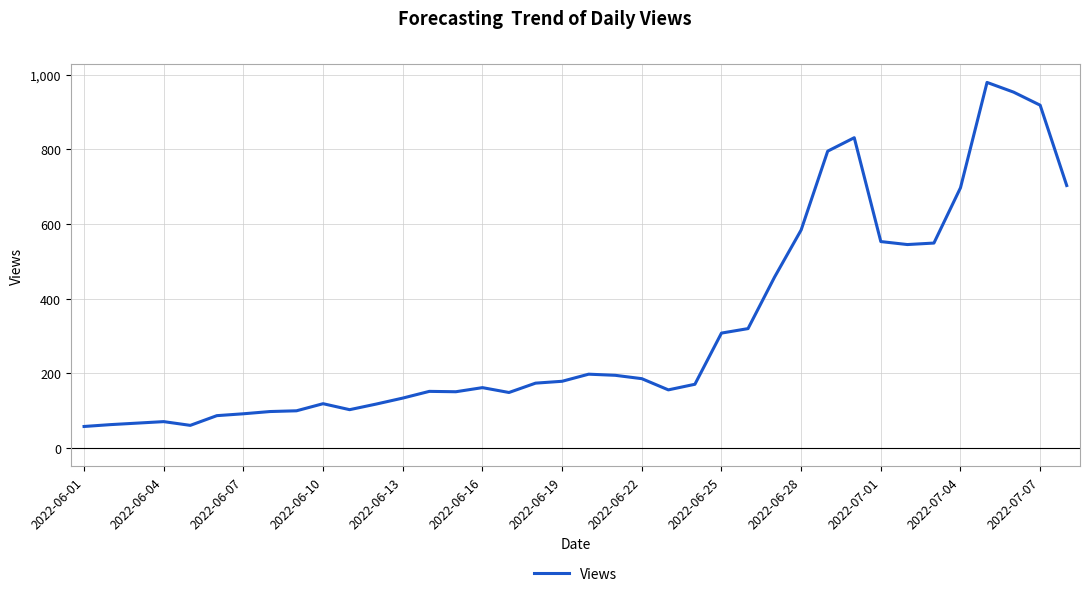

What is the difference between the maximum and minimum values?

921